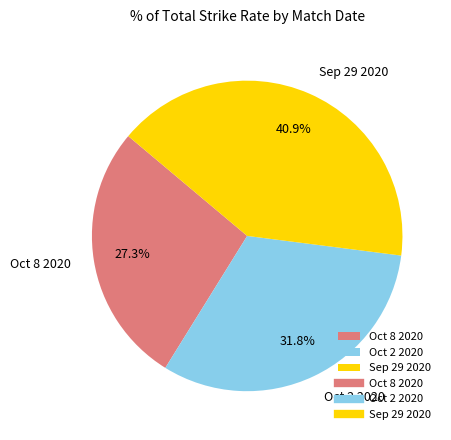

Does any single category account for the majority?

No